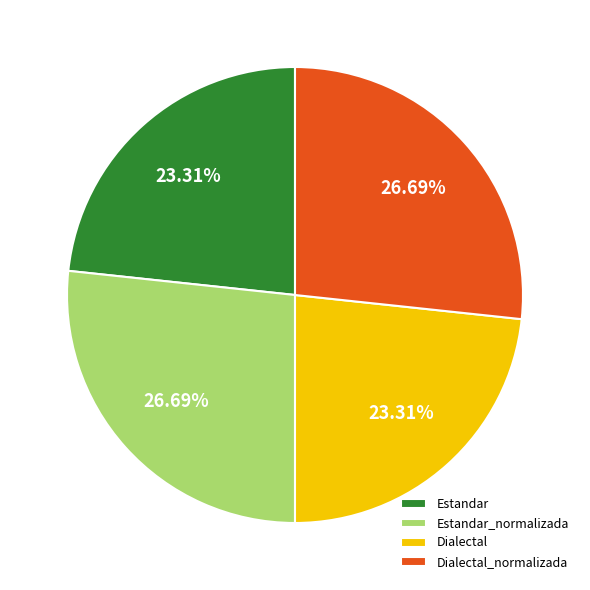

How many segments does this pie chart have?

4